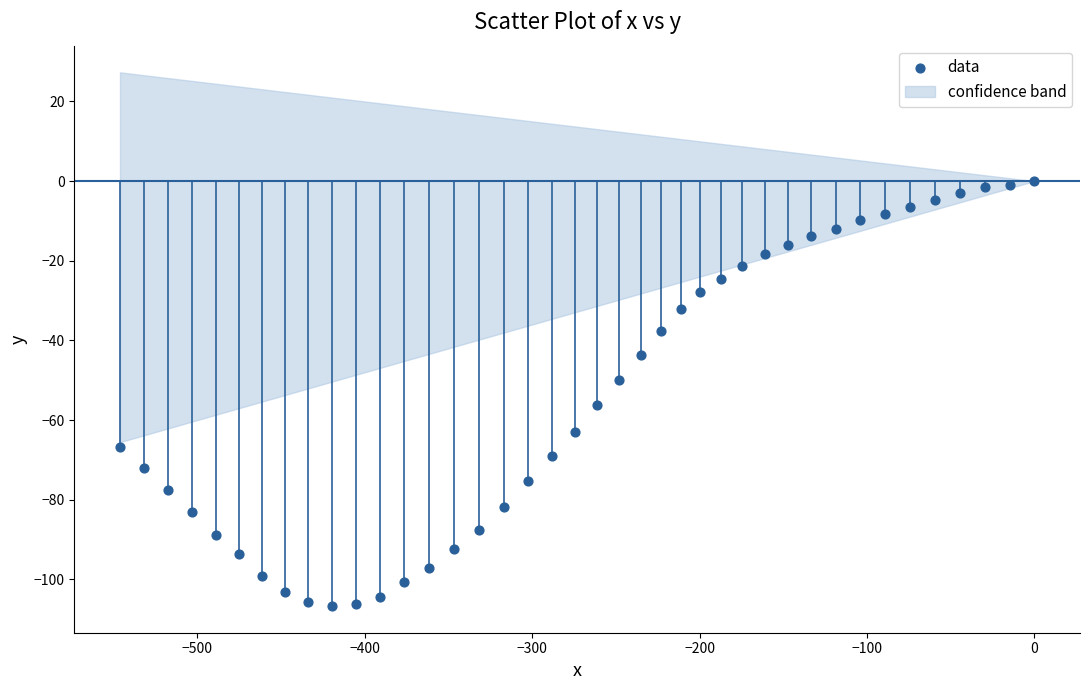

What is the range of Y values (max minus min)?

106.7